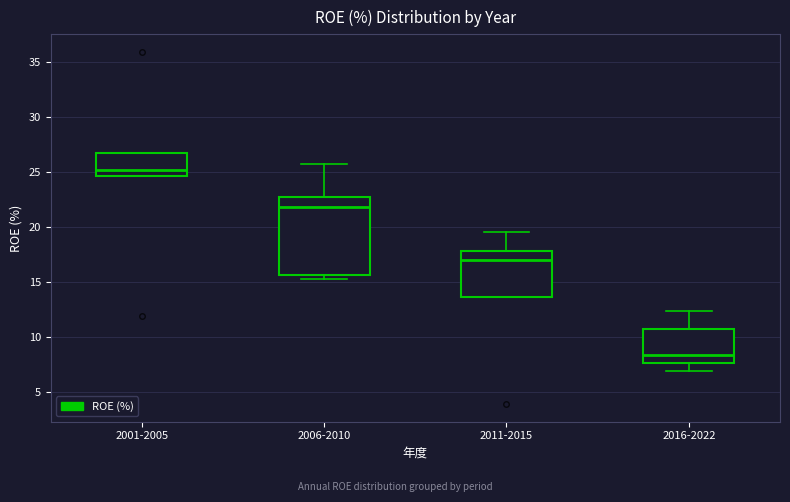

Which box's median line is the highest?

2001-2005